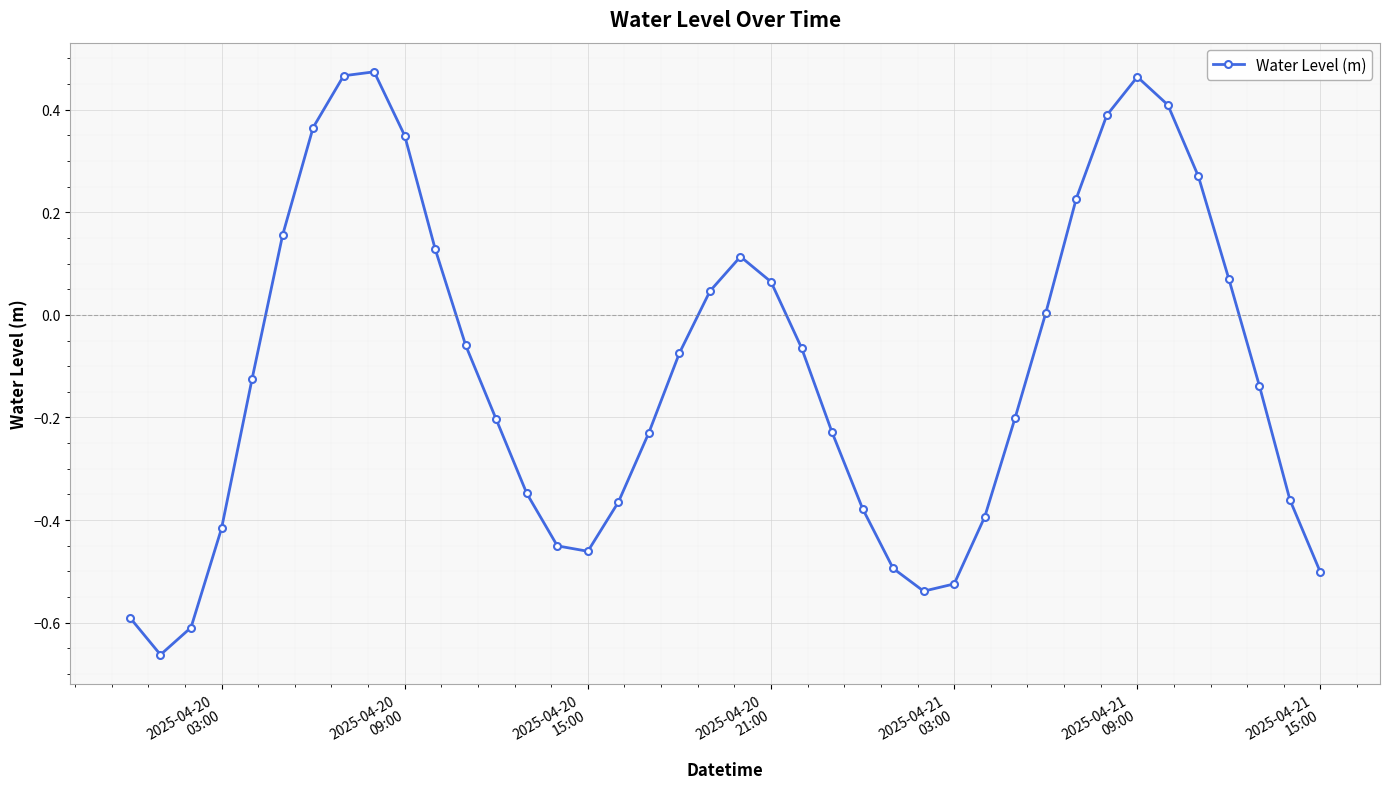

How many points are higher than both their immediate neighbors (excluding endpoints)?

3